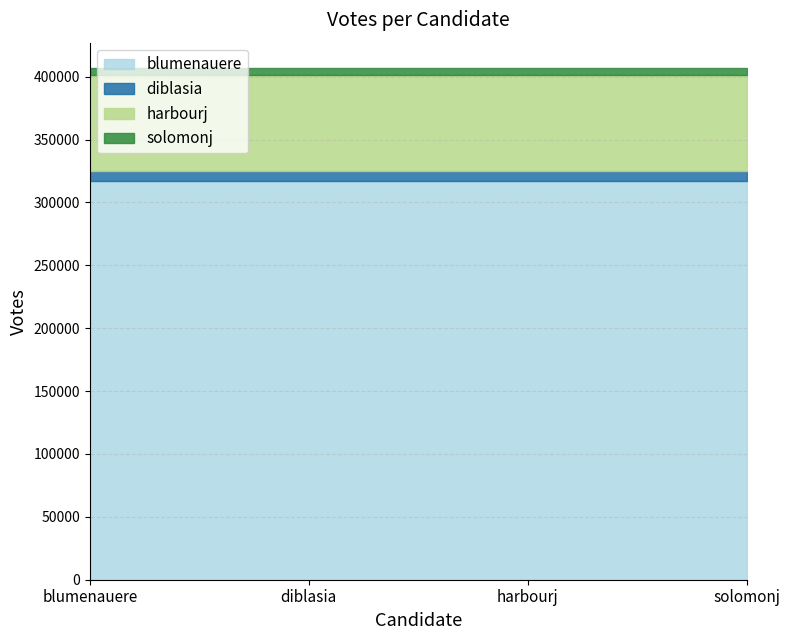

Reading left to right, transcribe all the data shown in this chart.

blumenauere: 316891	316891	316891	316891
diblasia: 8194	8194	8194	8194
harbourj: 75825	75825	75825	75825
solomonj: 5746	5746	5746	5746